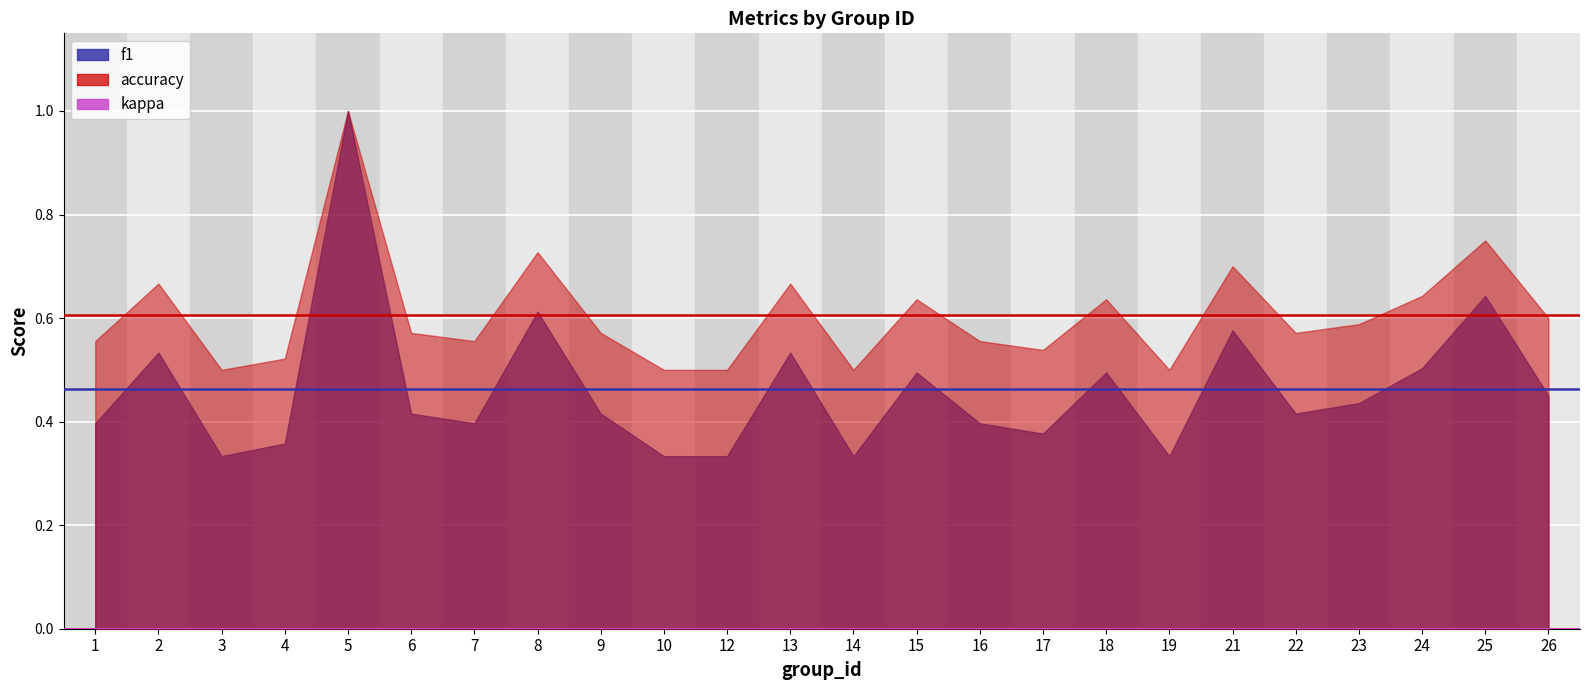

Which series has the largest range (max minus min)?

f1